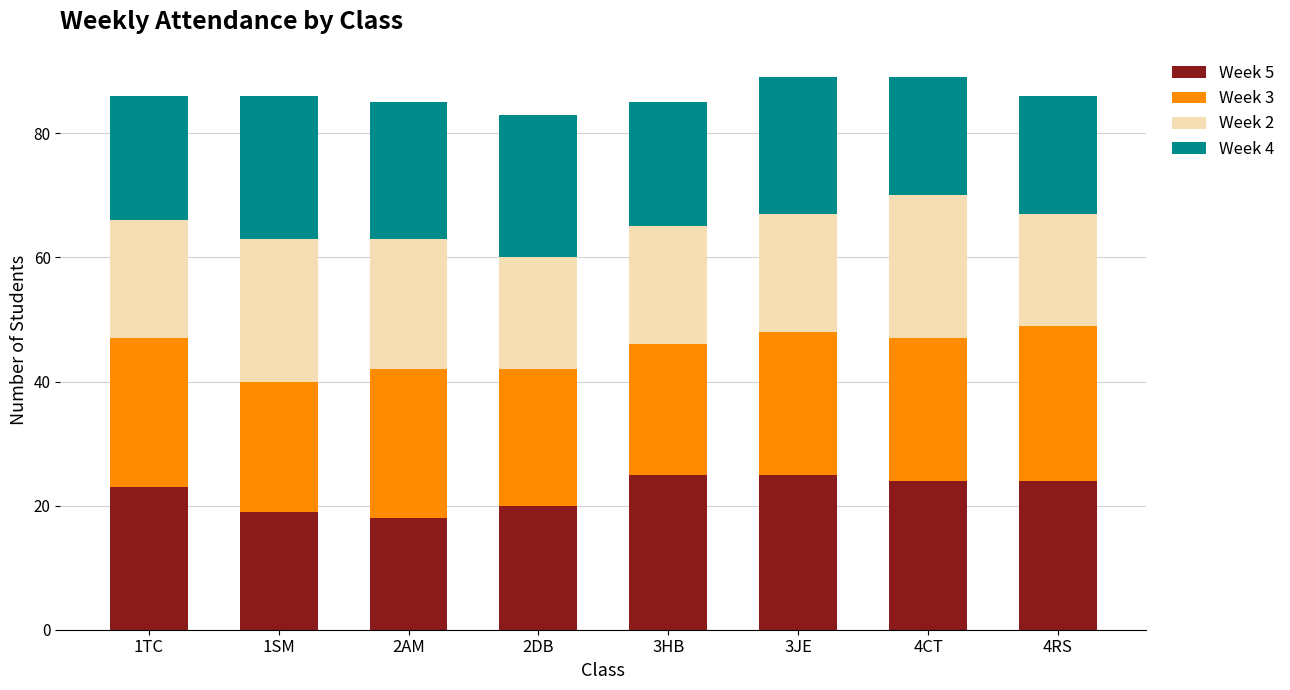

What is the average value of the Week 5 series?

22